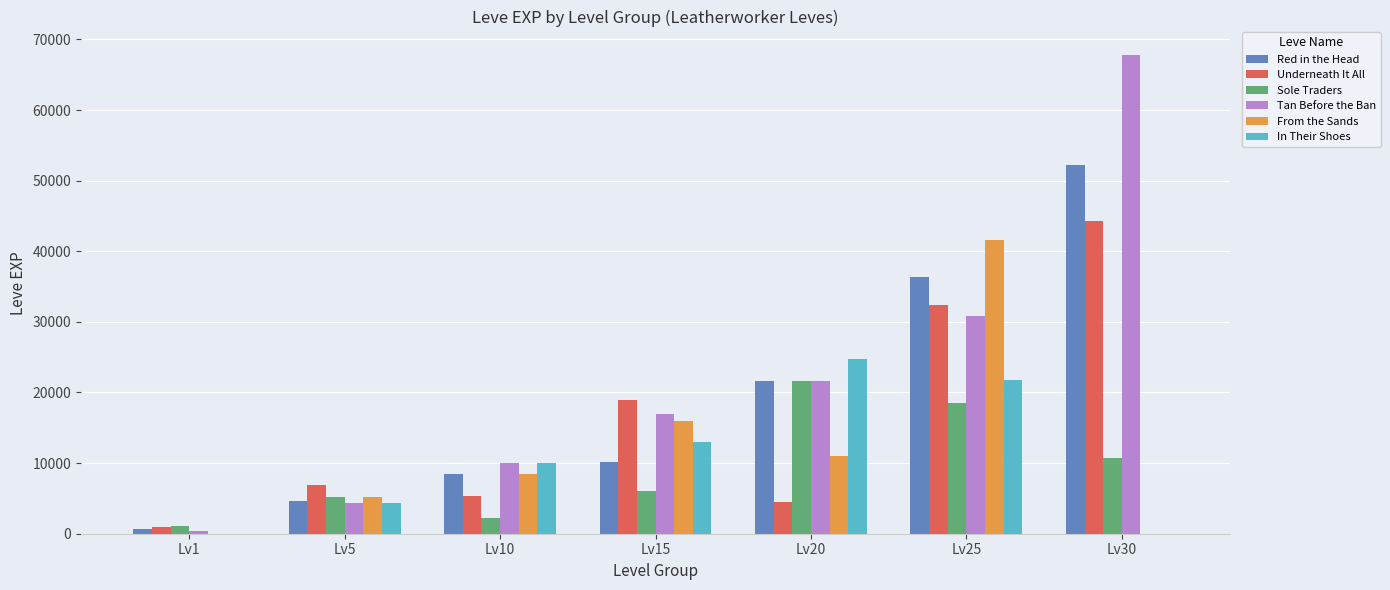

The value of From the Sands at Lv10 is 8430. True or false?

True